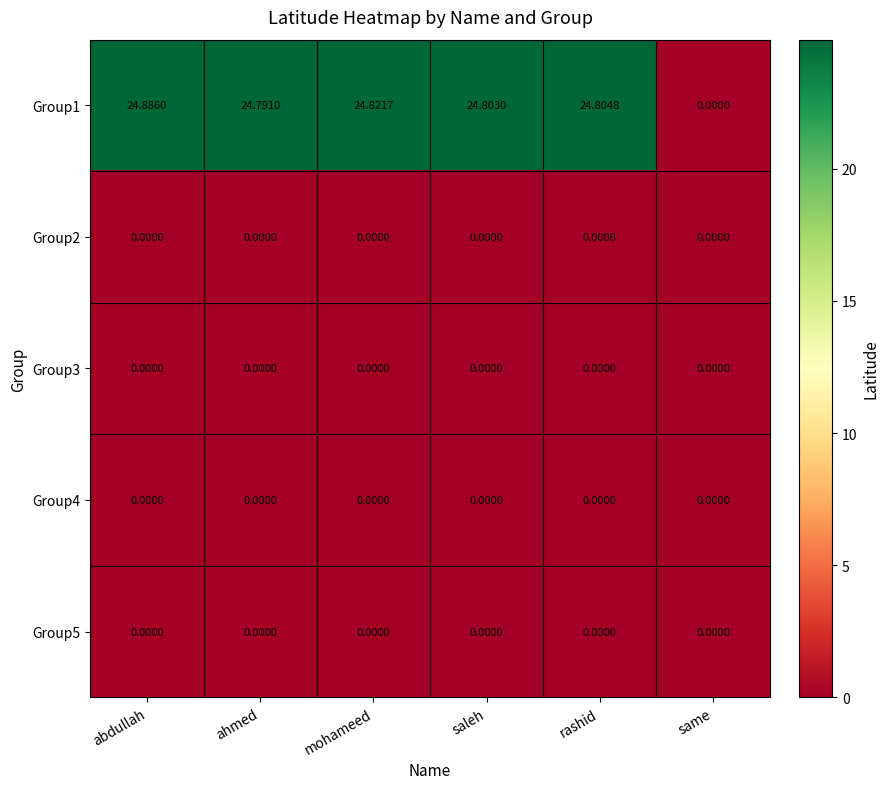

Between rashid and same, which series saw the biggest shift?

Group1